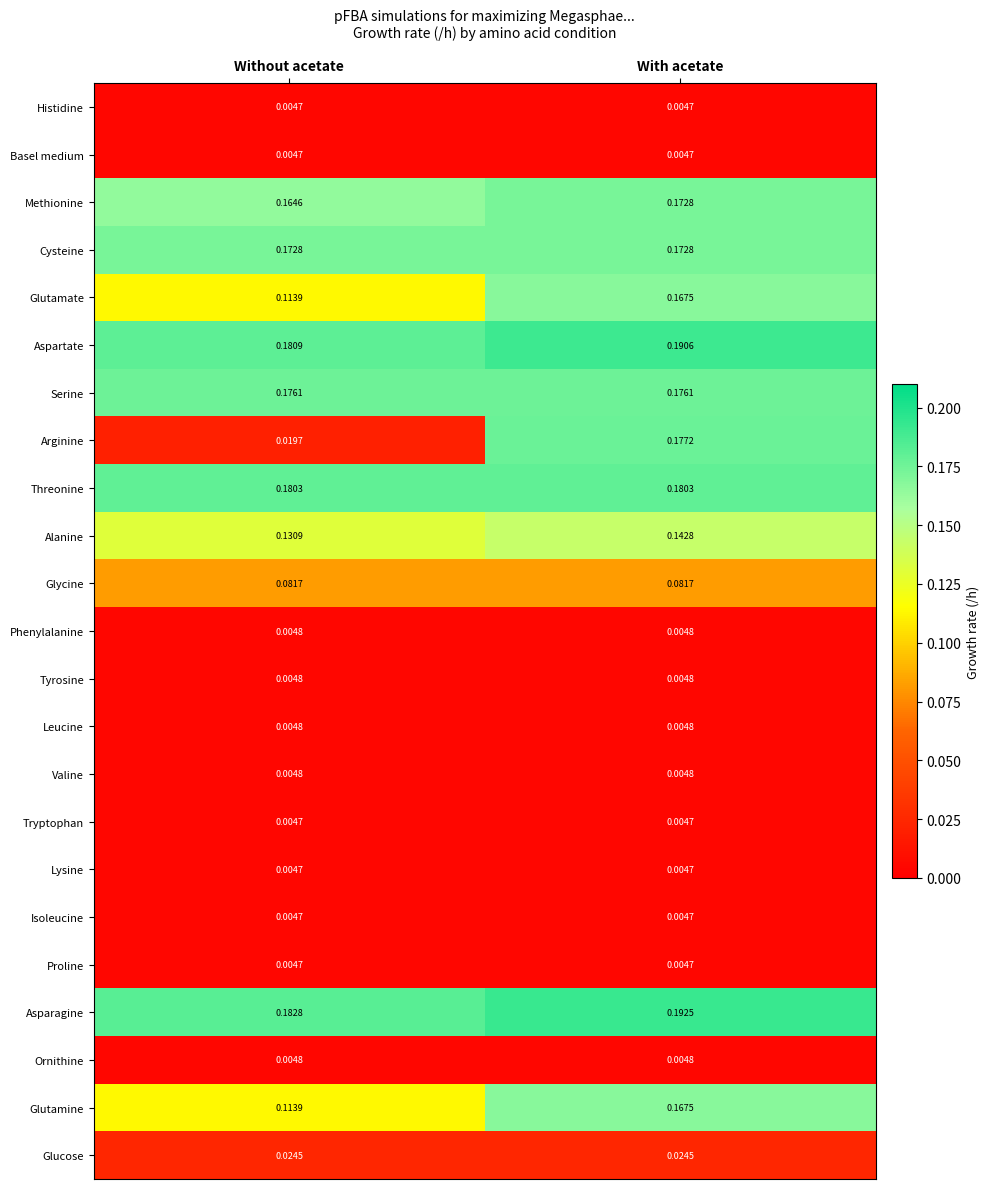

Which series changed the most between Without acetate and With acetate?

Arginine